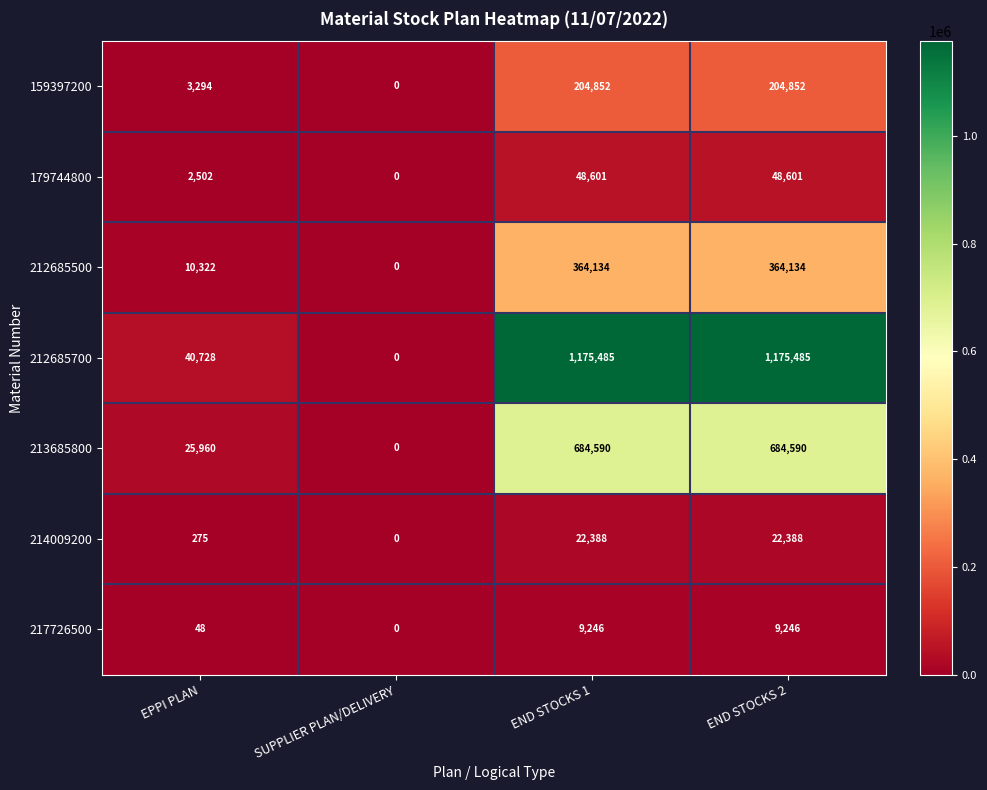

Which series has the largest total across all categories?

212685700